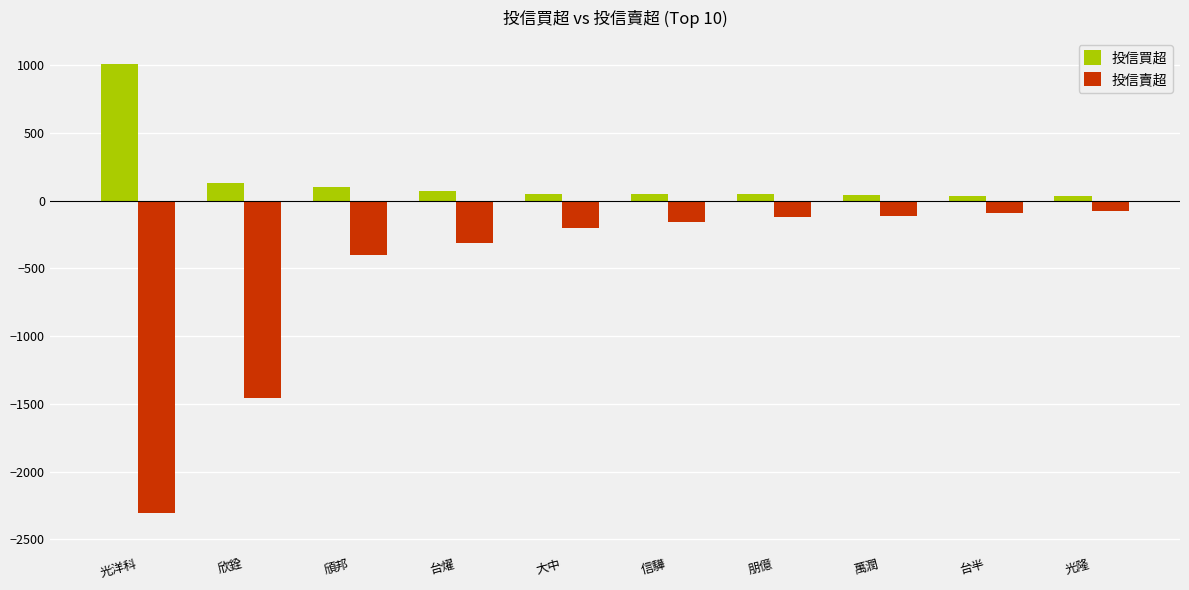

Which category has the highest value in the 投信買超 series?

光洋科